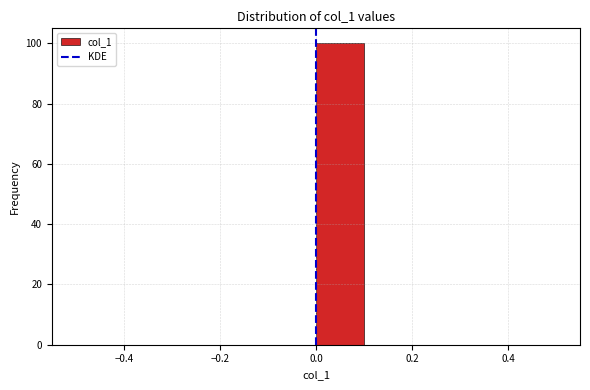

Over which range of the x-axis is the bar tallest?

0.0 to 0.1